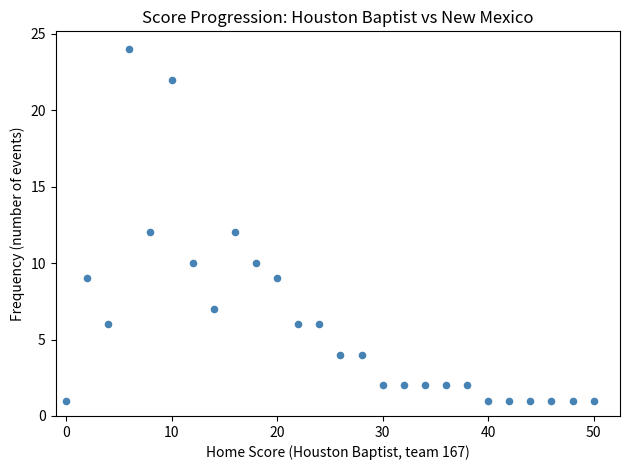

What is the range of Y values (max minus min)?

23